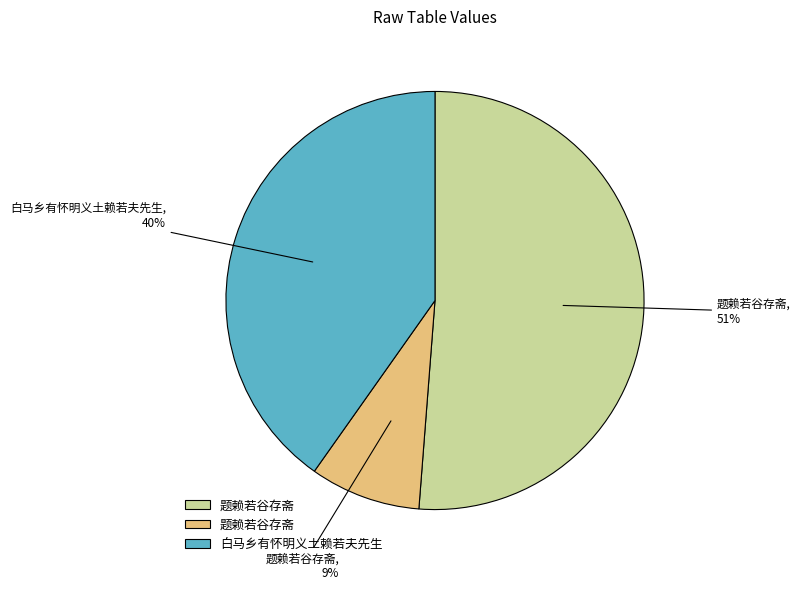

Is there any slice that represents more than half of the pie?

Yes